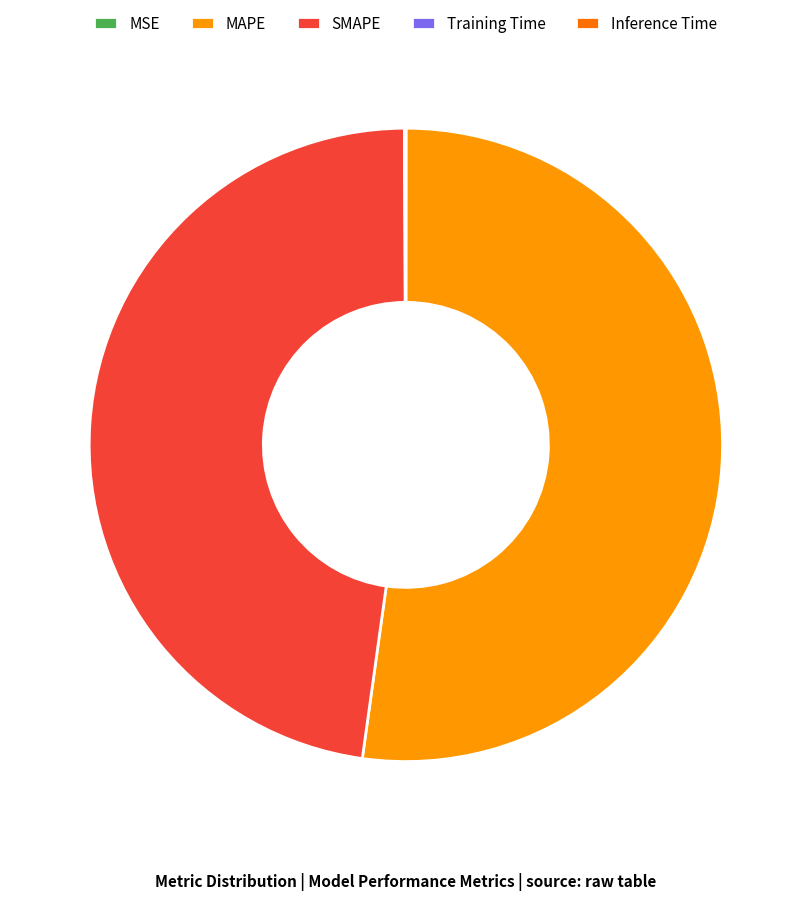

Do MAPE and SMAPE together represent more than half of the pie?

Yes